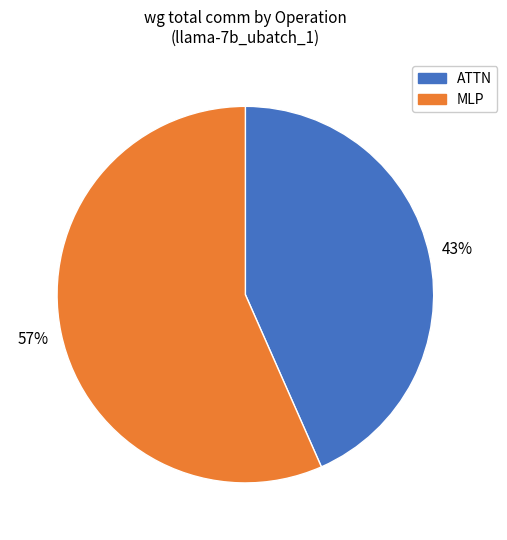

Do ATTN and MLP together represent more than half of the pie?

Yes